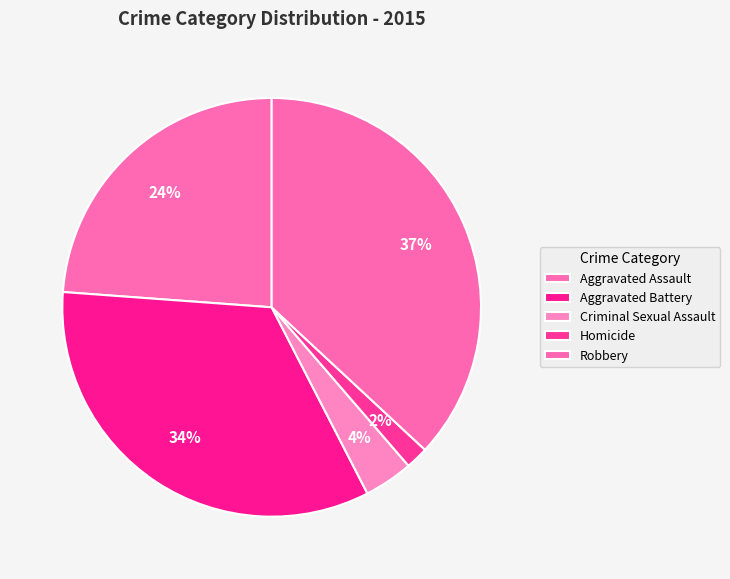

How many segments does this pie chart have?

5